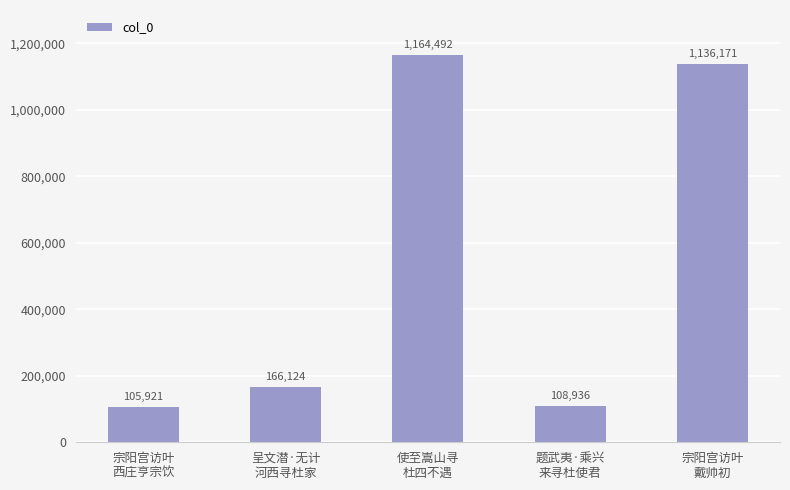

Which label corresponds to the smallest value in the chart?

宗阳宫访叶
西庄亨宗饮